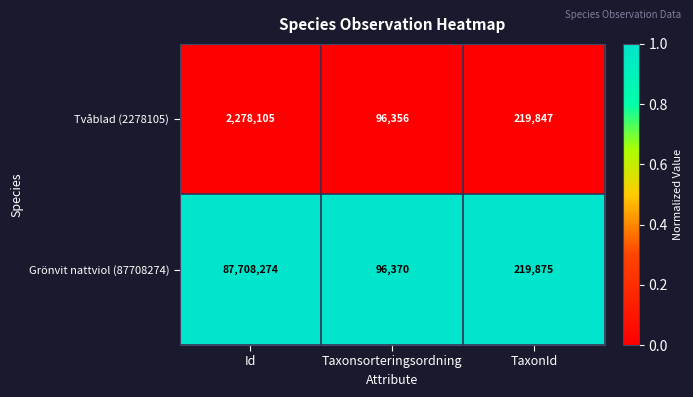

What is the maximum value for Tvåblad (2278105)?

2278105